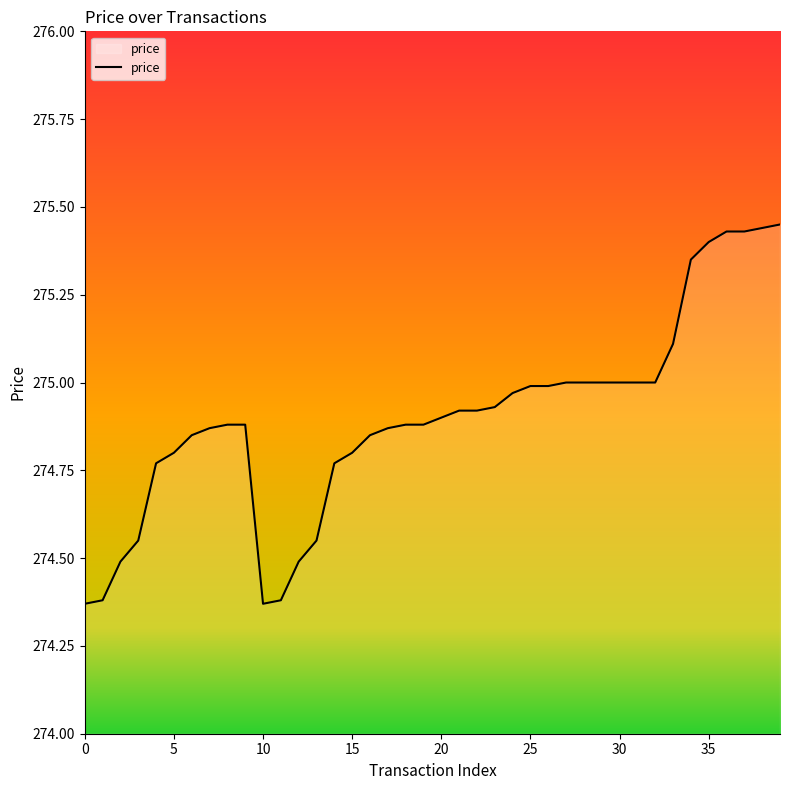

The value at 30 is 156.2. True or false?

False